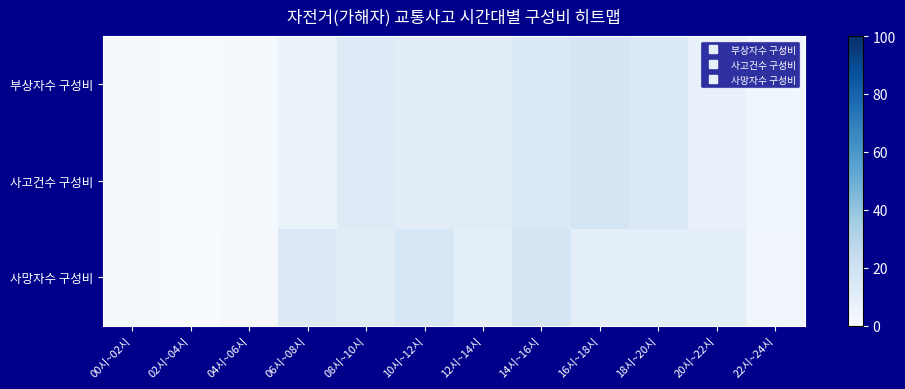

Which label corresponds to the largest value in the chart?

16시~18시